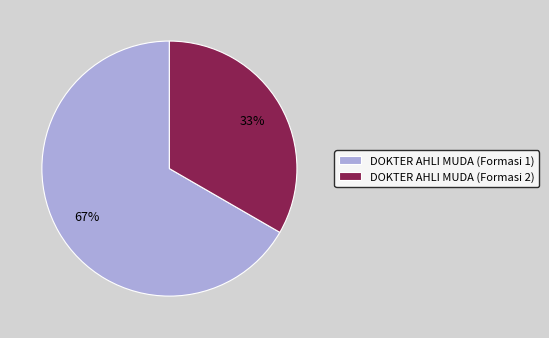

Is the sum of DOKTER AHLI MUDA (Formasi 1) and DOKTER AHLI MUDA (Formasi 2) greater than half?

Yes